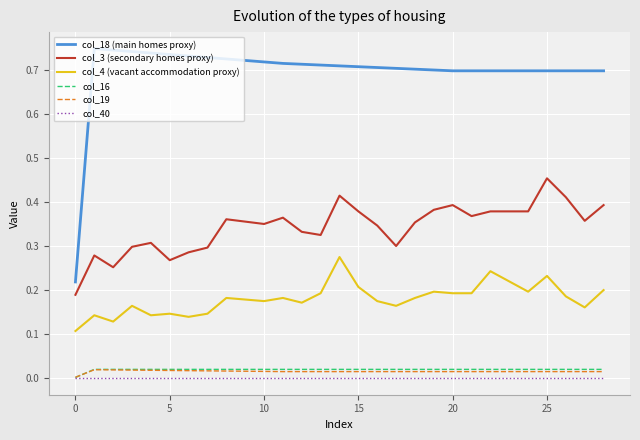

Which series has the widest spread of values?

col_18 (main homes proxy)